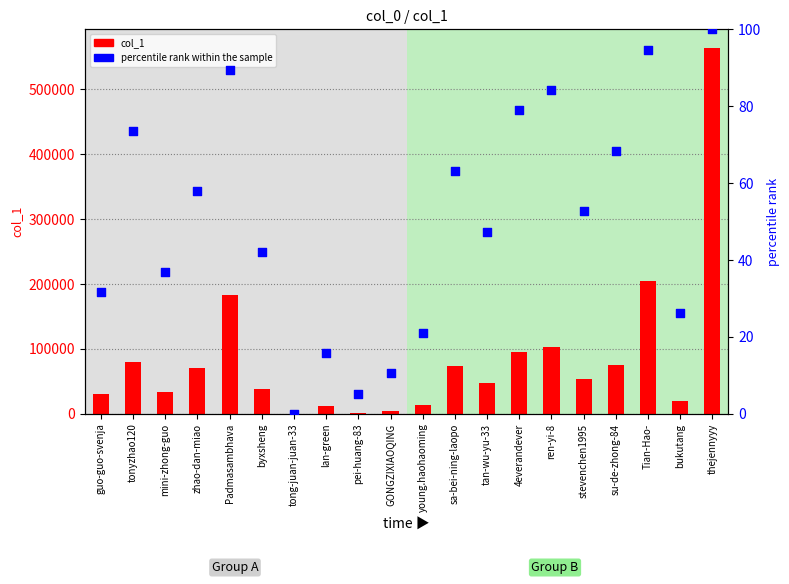

Which series contains the lowest Y value?

percentile rank within the sample